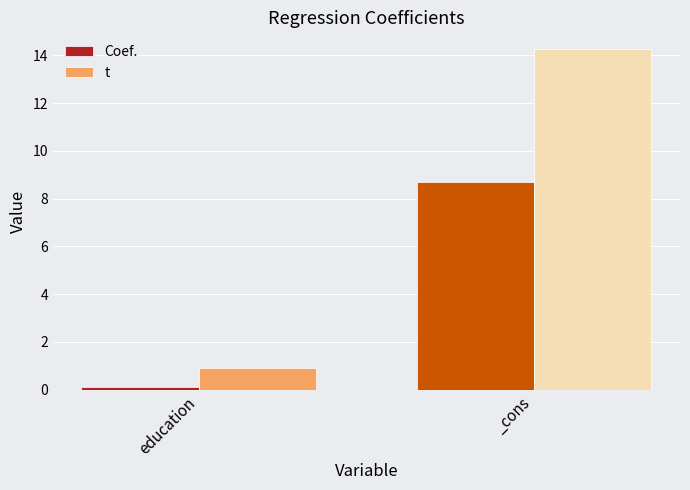

Reading left to right, what are all the values shown in this chart?

Coef.: education=0.1	_cons=8.7
t: education=0.9	_cons=14.3